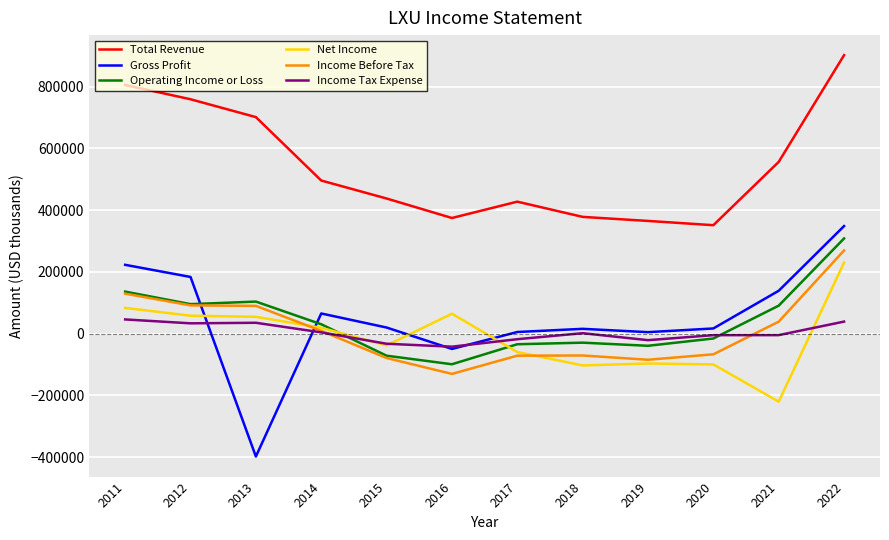

How many lines are shown in the chart?

6